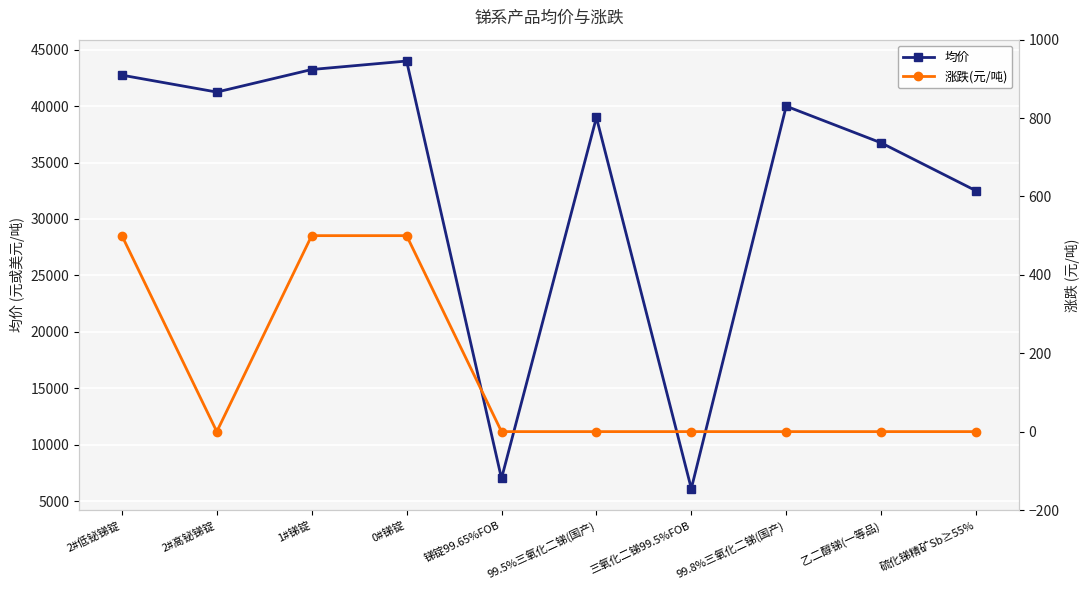

At how many categories does at least one series exceed 10943?

8